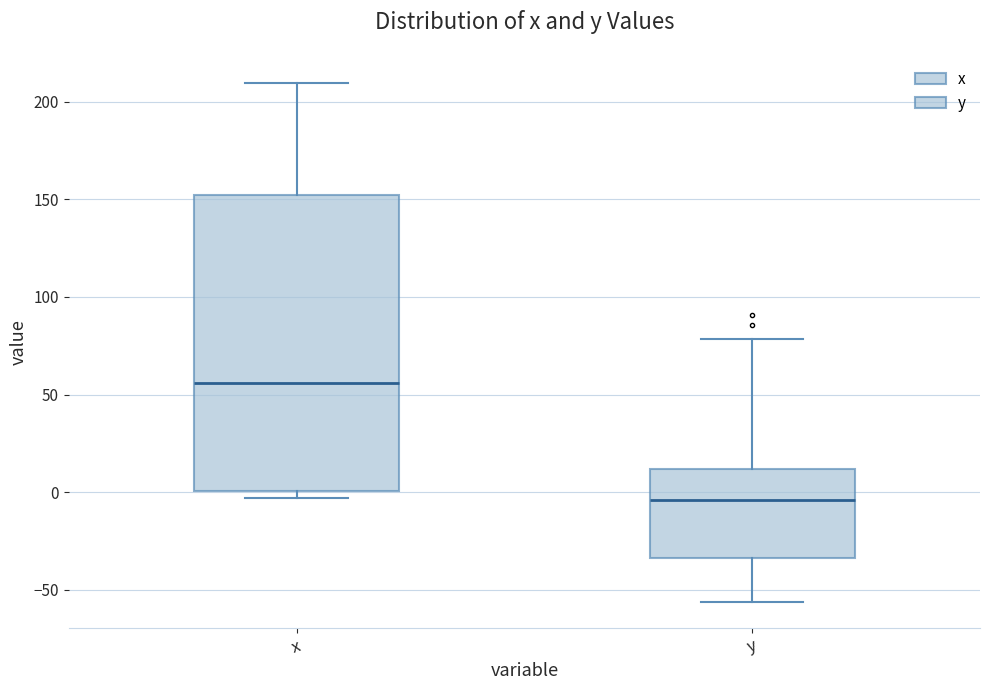

Reading left to right, transcribe this box plot: for each box, give where its median line is, the range the box spans, and where its two whiskers end, as read against the y-axis. The values are not printed on the chart, so give them approximately, as read against the axis.

x: median 55, box 0 to 150, whiskers -5 to 210
y: median -5, box -35 to 10, whiskers -55 to 80